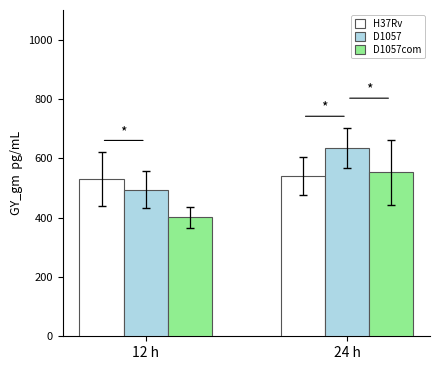

Is it true that H37Rv equals 540.0 at 24 h?

True